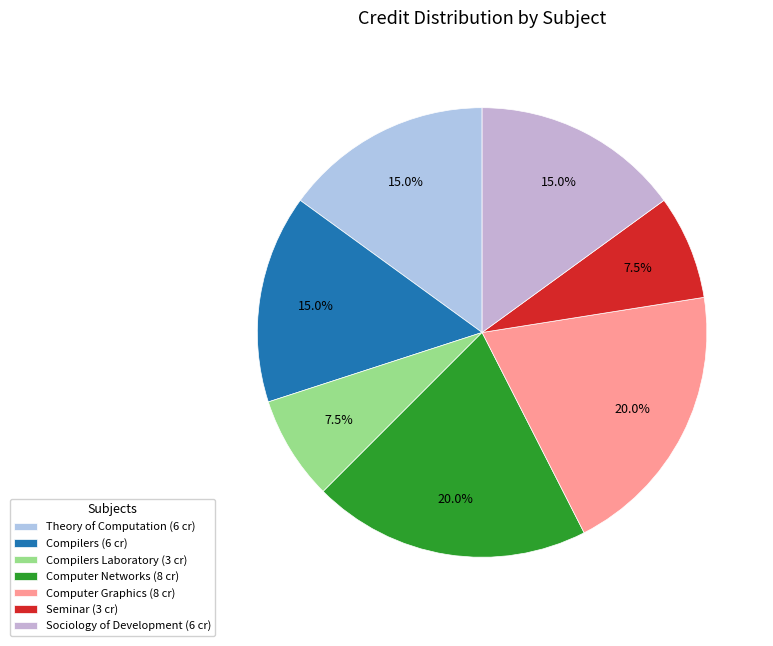

Rank the categories by value from lowest to highest.

Compilers Laboratory, Seminar, Theory of Computation, Compilers, Sociology of Development, Computer Networks, Computer Graphics